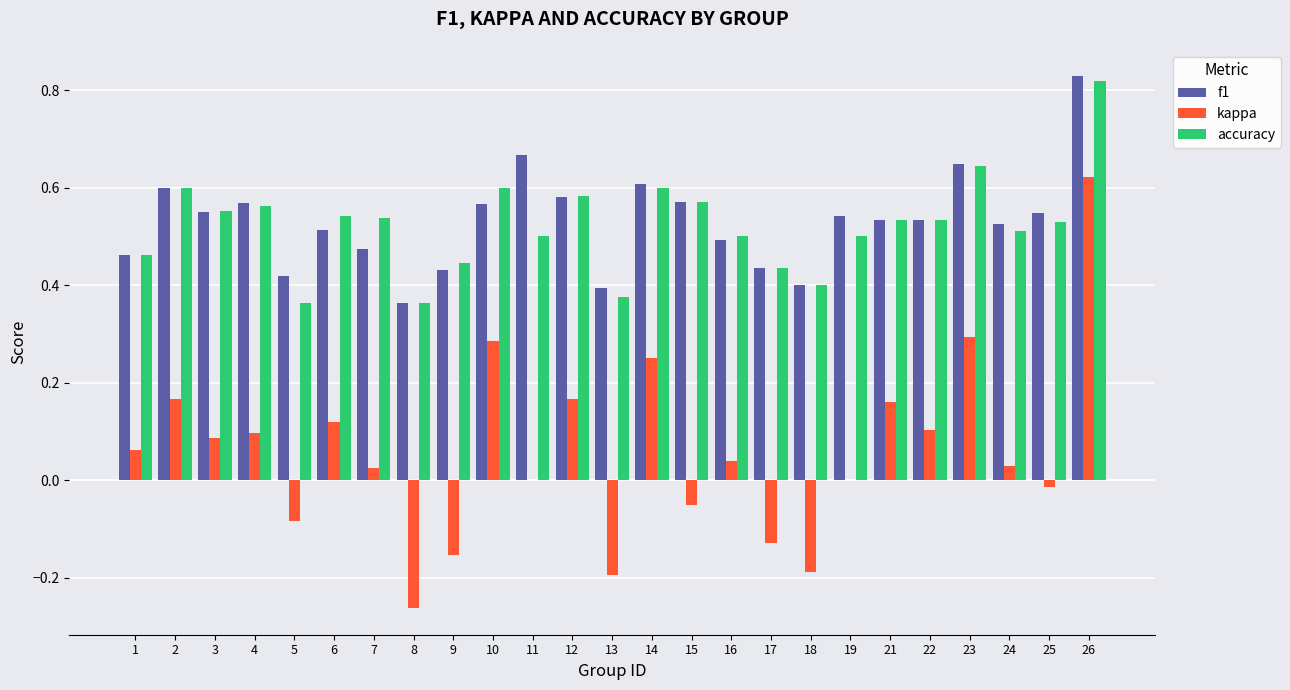

The value of accuracy at 6 is 0.9. True or false?

False